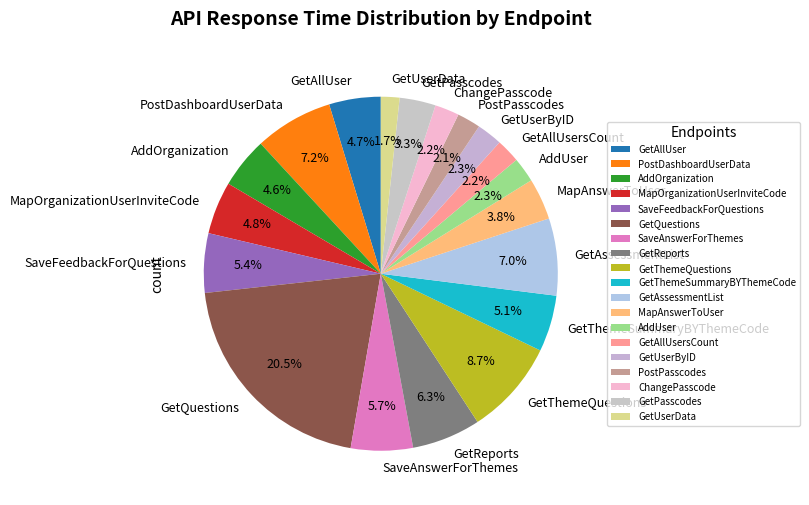

The GetQuestions slice represents 11% of the pie. True or false?

False